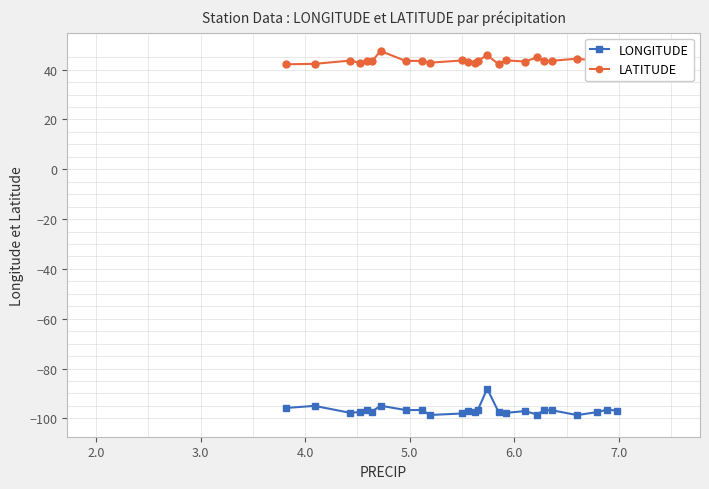

What is the average value of the LATITUDE series?

43.6